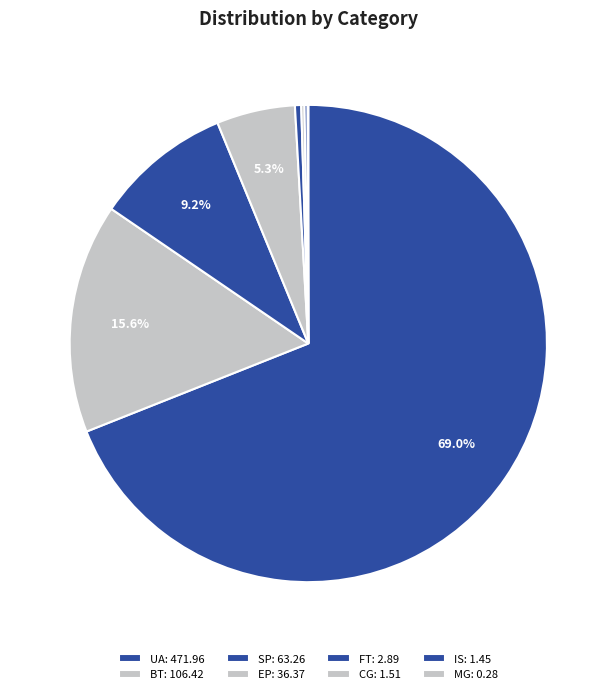

How many slices are in this pie chart?

8